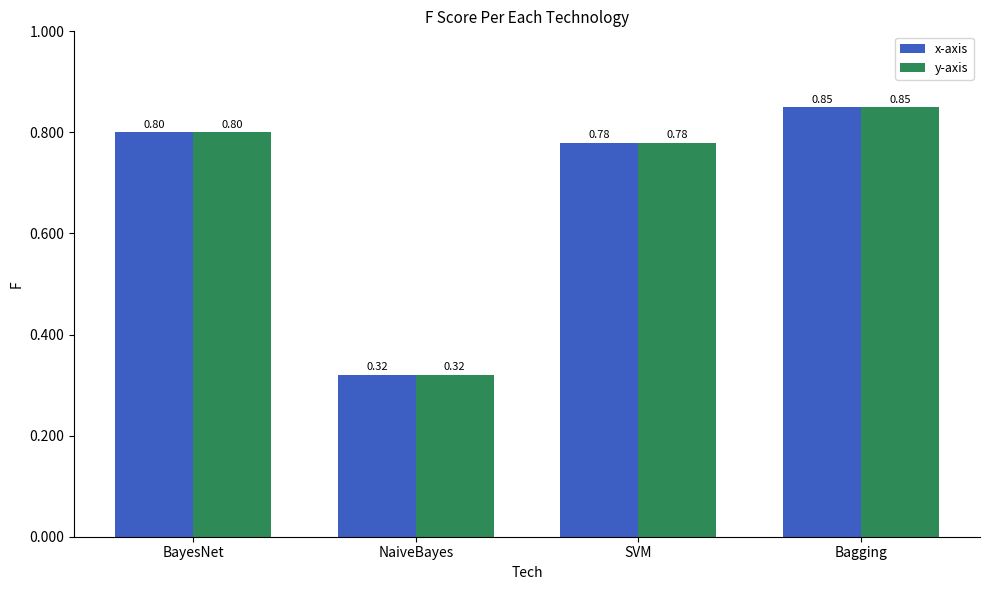

Where is x-axis nearest to the value 0?

NaiveBayes